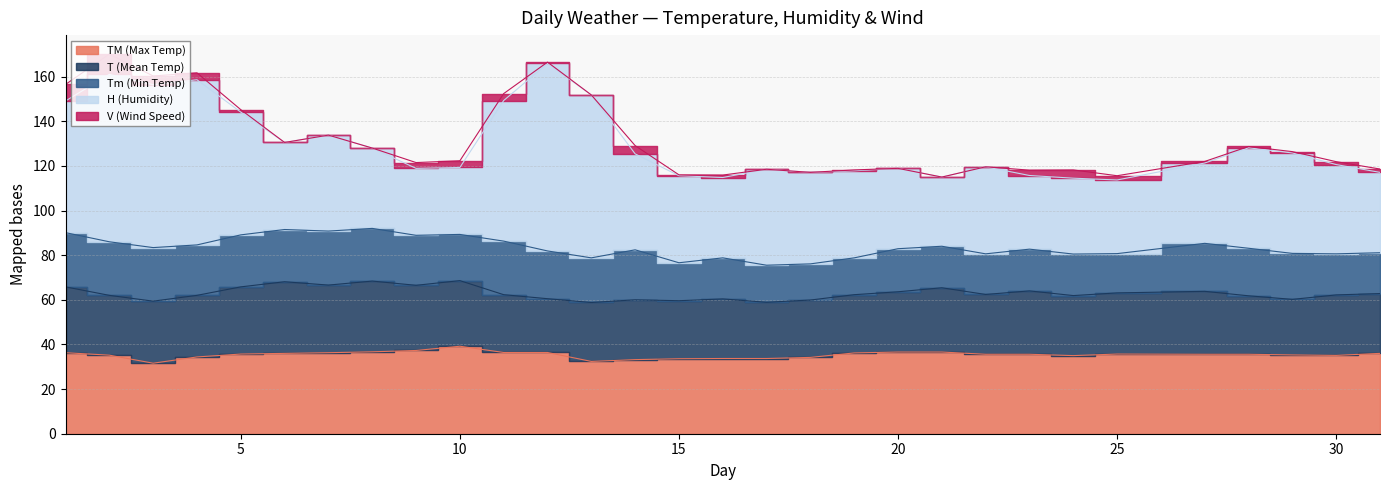

True or false: TM has a value of 49.9 at 27.

False